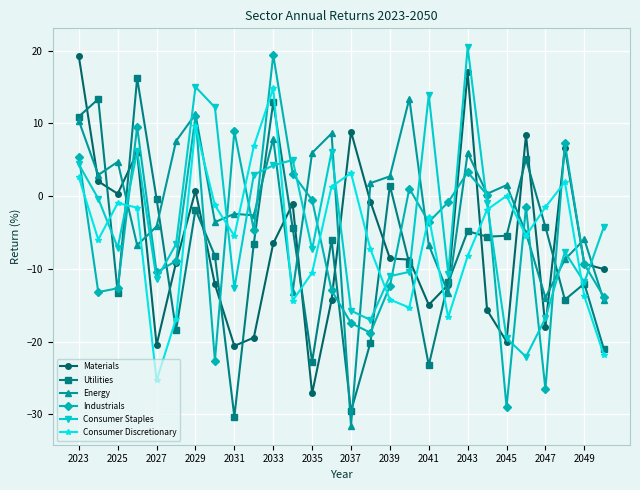

How many interior local peaks does the Utilities series have?

9